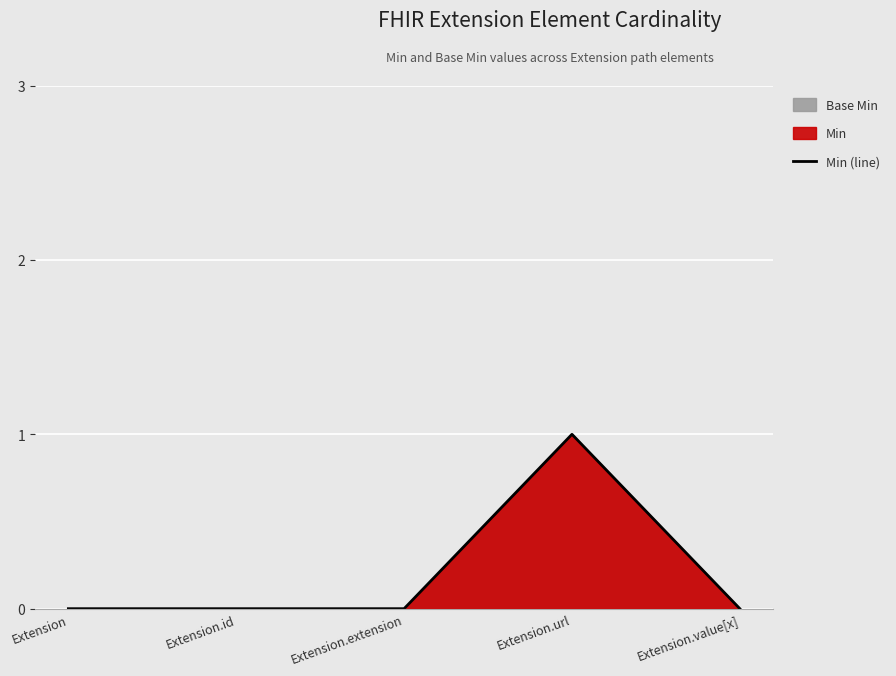

What is the label of the 3rd point from the left?

Extension.extension